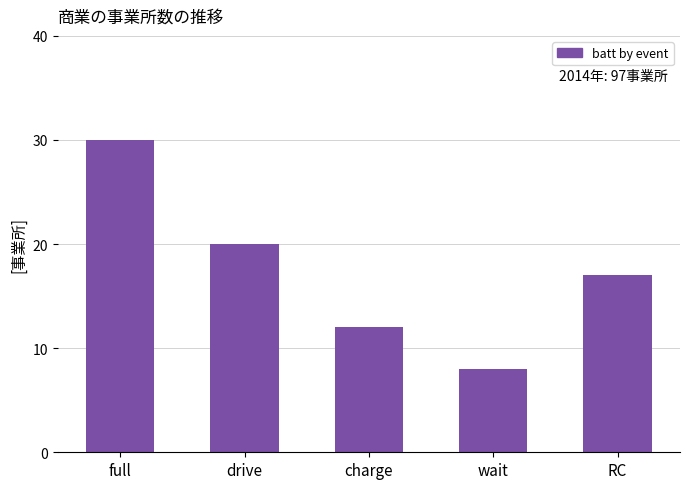

Between full and RC, which is larger?

full